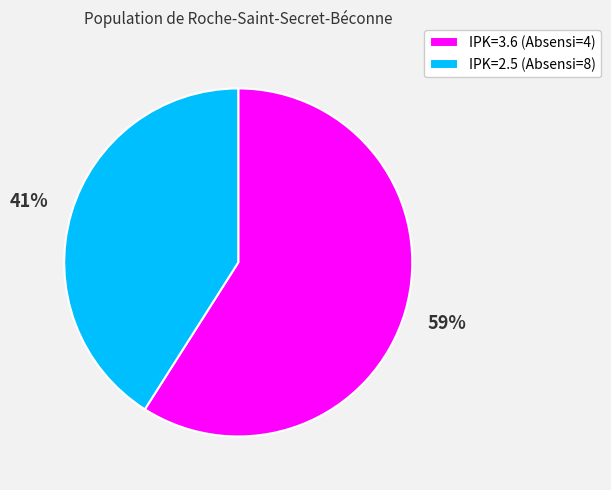

Rank the categories by value from lowest to highest.

IPK=2.5 (Absensi=8), IPK=3.6 (Absensi=4)